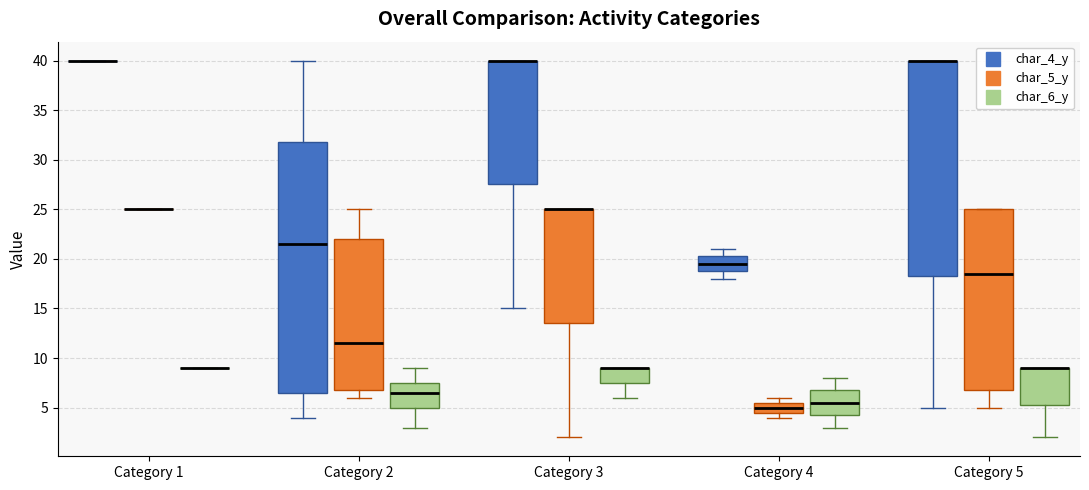

Comparing the boxes themselves (not the whiskers), which one is the tallest?

Category 2 (char_4_y)